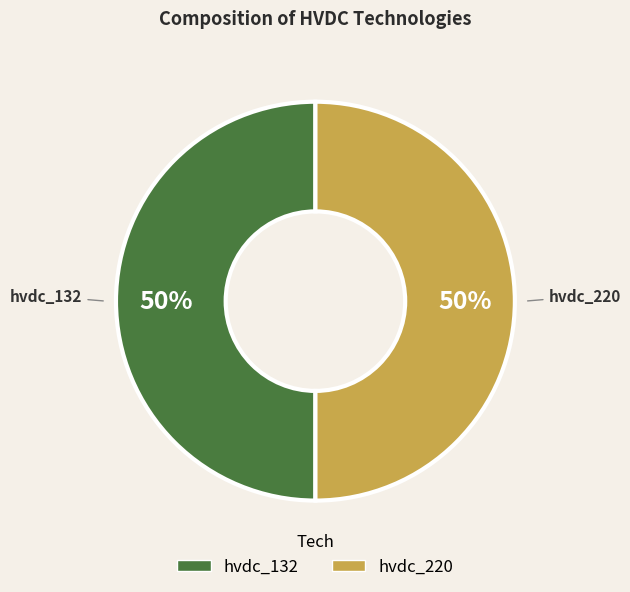

To the nearest percent, what is the average slice percentage?

50%